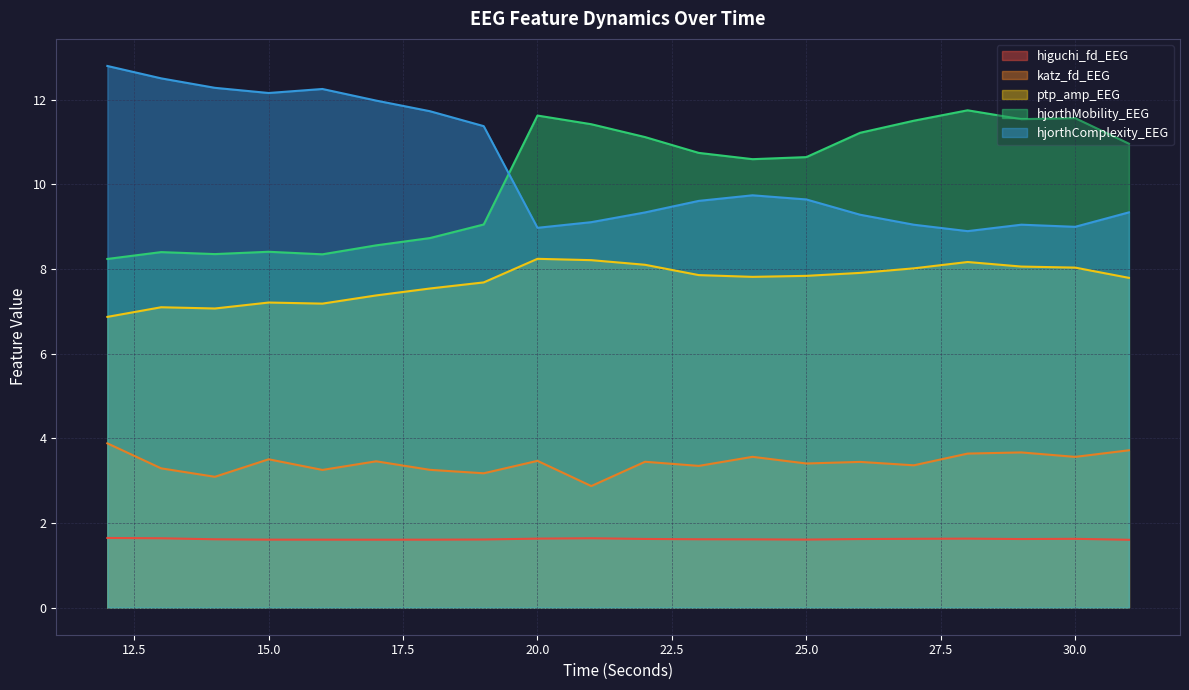

At how many categories does at least one series exceed 9?

20